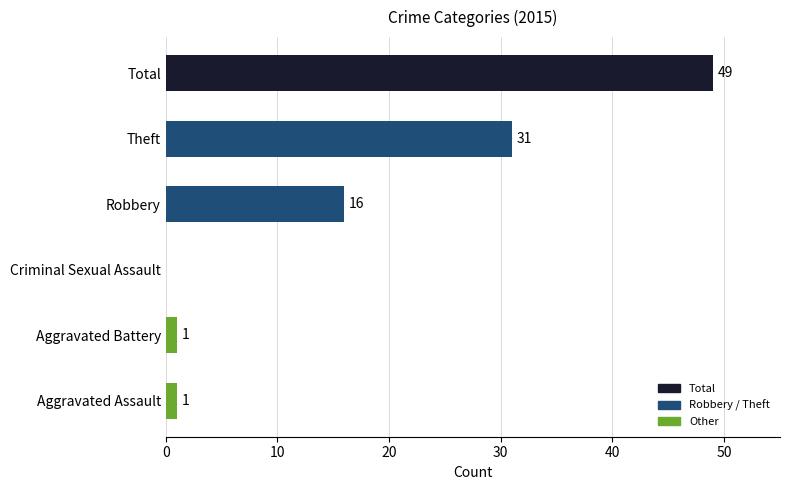

What is the sum of all values?

98